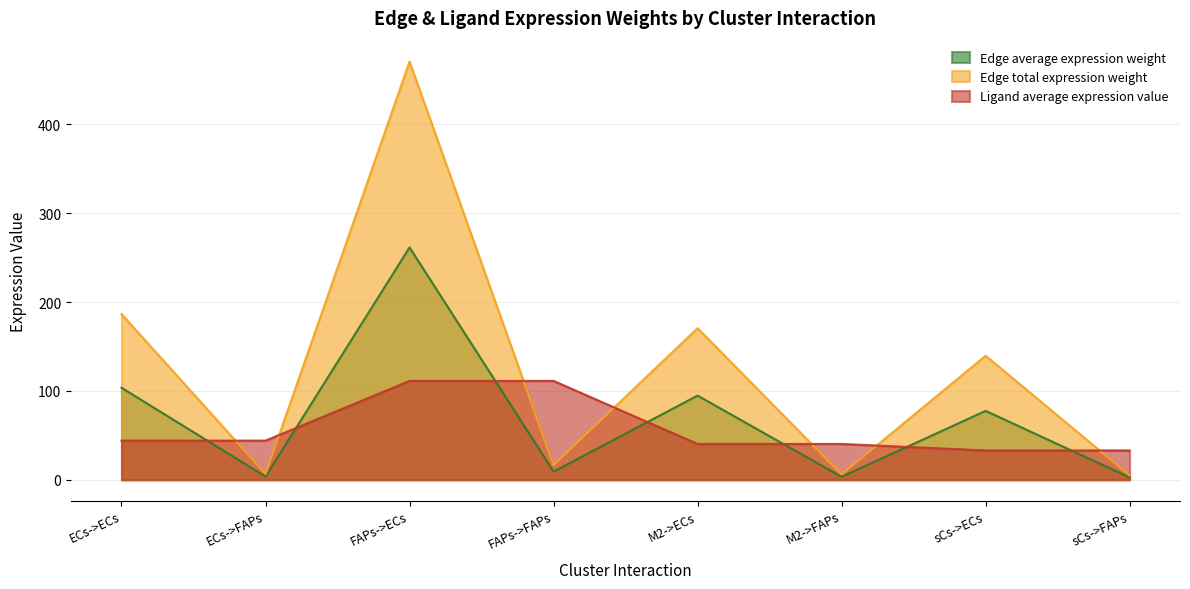

What are all the series names shown in the legend?

Edge average expression weight, Edge total expression weight, Ligand average expression value